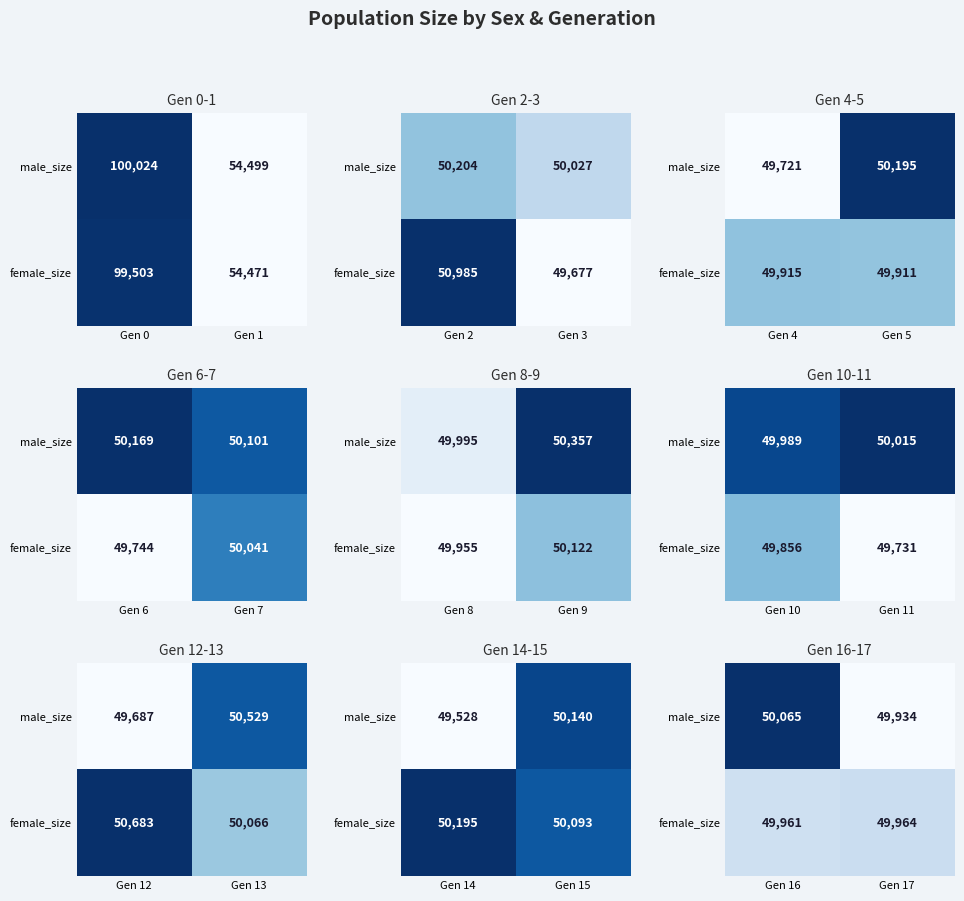

Is it true that female_size equals 72128 at Gen 17?

False